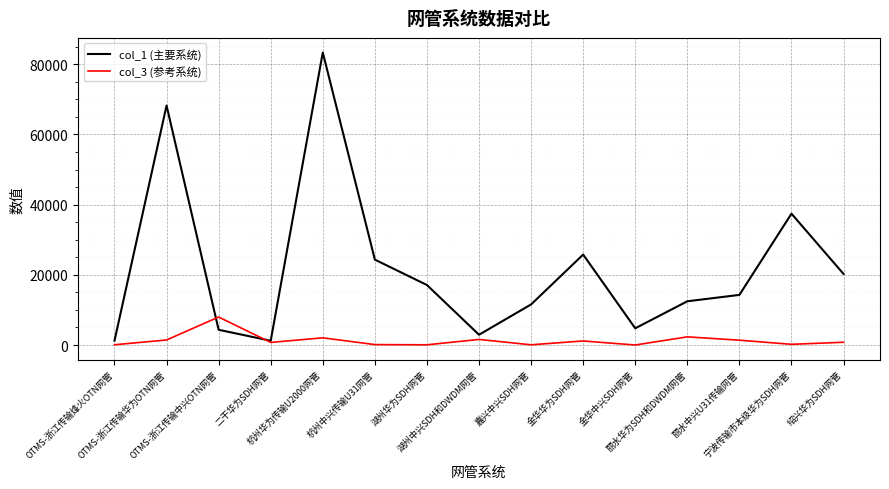

How many intersections are there between col_3 (参考系统) and col_1 (主要系统)?

2